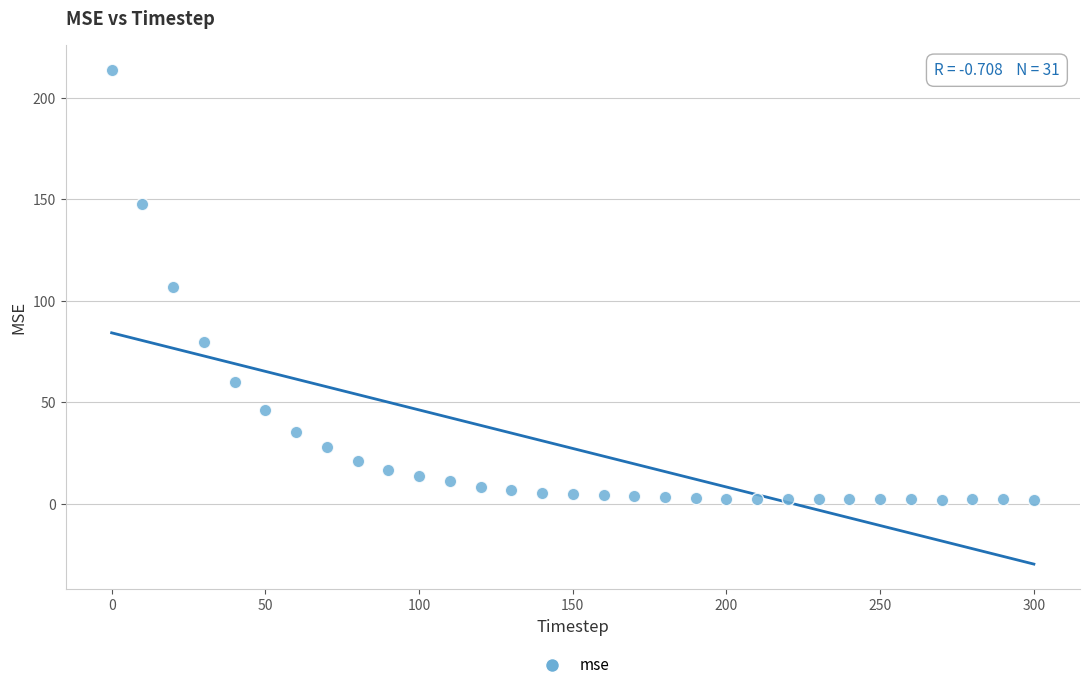

What is the range of X values (max minus min)?

300.0